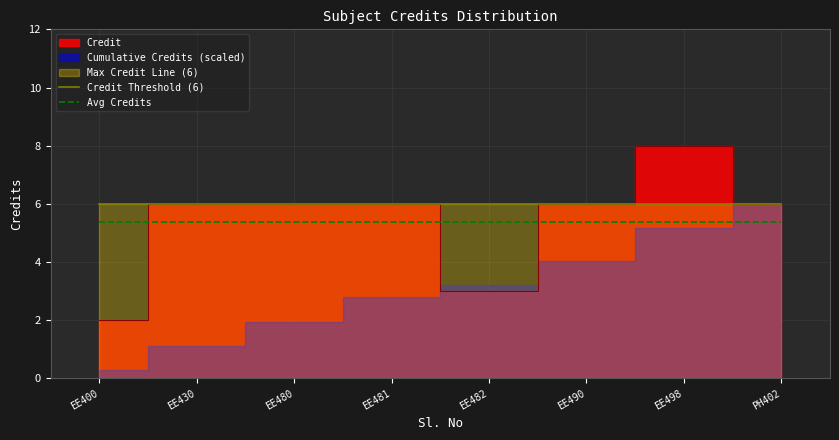

What is the minimum value for Avg Credits?

5.4